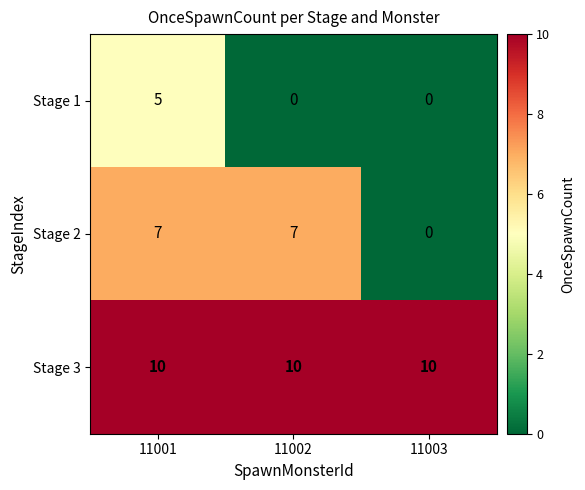

Is it true that Stage 2 equals 9 at 11001?

False